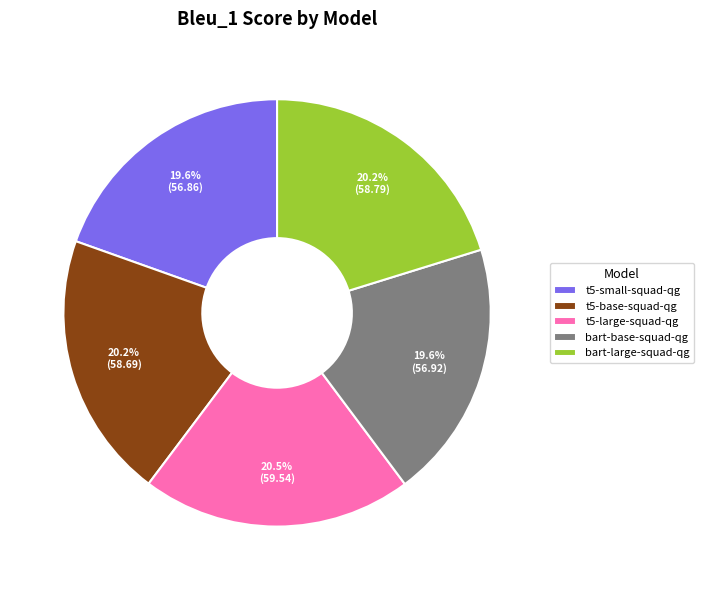

Do t5-base-squad-qg and bart-base-squad-qg together represent more than half of the pie?

No